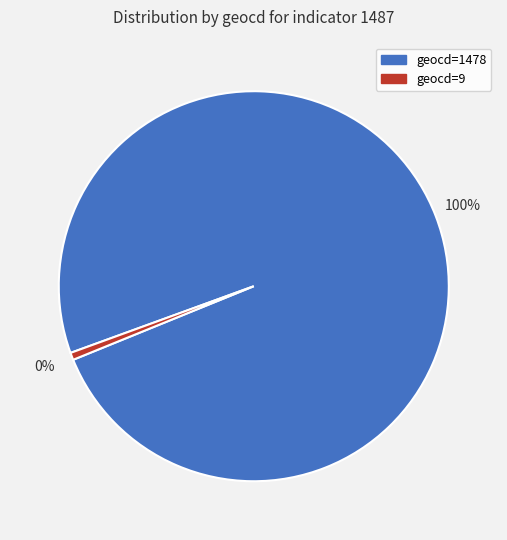

To the nearest percent, what percentage of the pie is geocd=1478?

99%